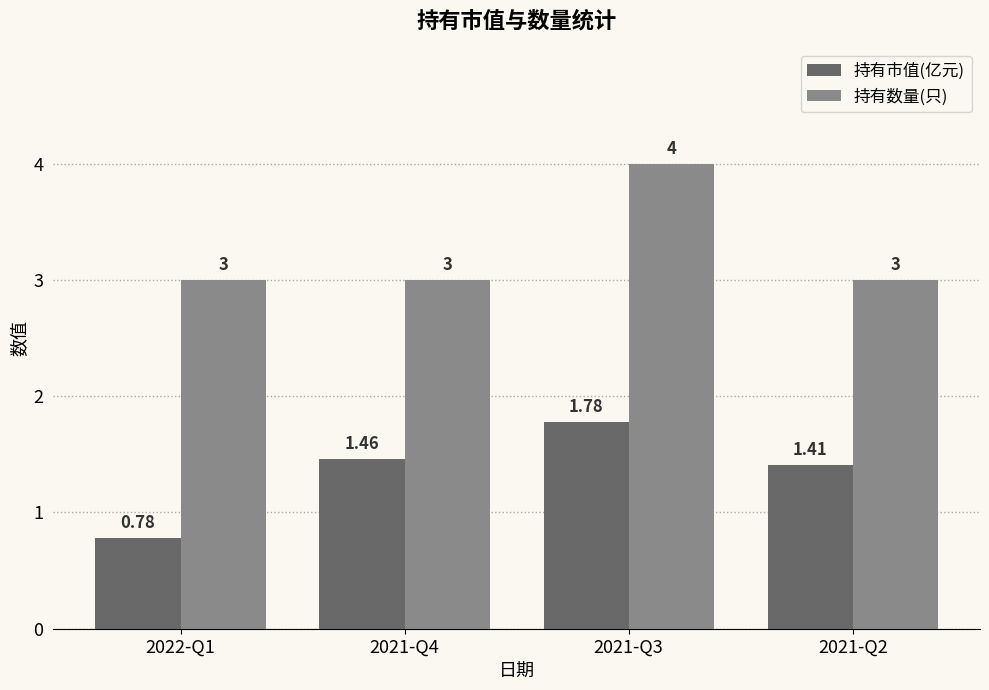

What is the value of the 持有数量(只) bar at the 2nd from the left?

3.0